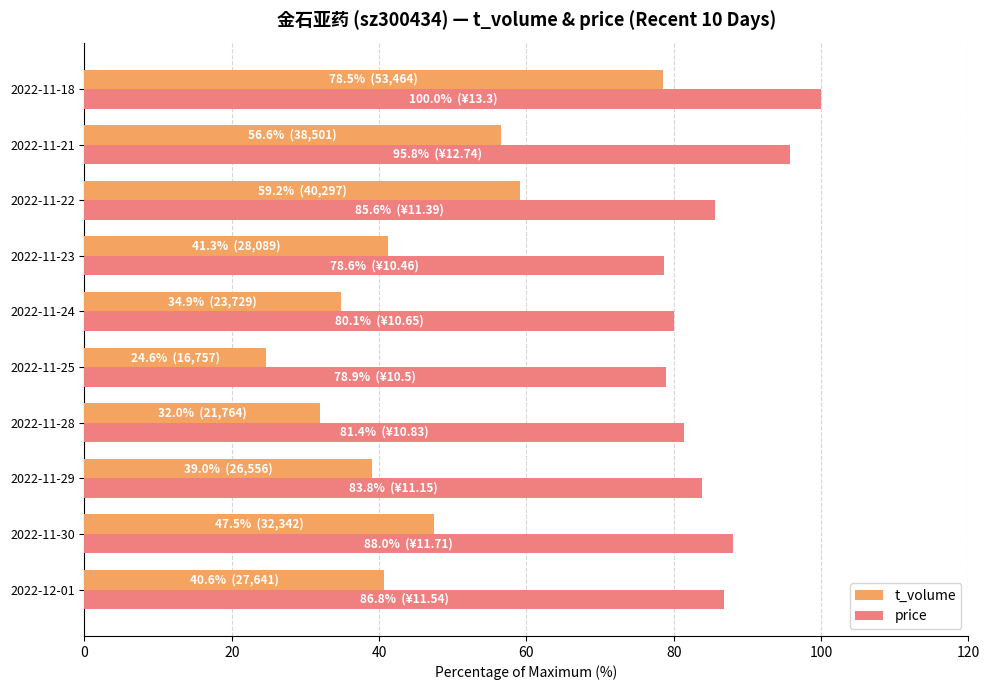

What is the difference between the highest and lowest values at 2022-11-18?

21.5